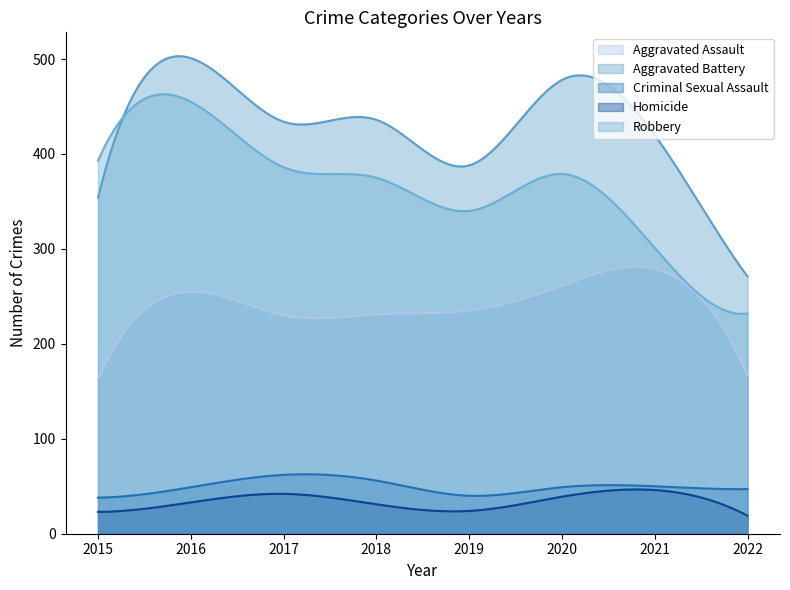

Reading left to right, transcribe all the data shown in this chart.

Aggravated Assault: 2015=163	2016=255	2017=230	2018=231	2019=235	2020=261	2021=279	2022=167
Aggravated Battery: 2015=354	2016=501	2017=434	2018=436	2019=388	2020=478	2021=420	2022=271
Criminal Sexual Assault: 2015=38	2016=49	2017=62	2018=56	2019=40	2020=49	2021=50	2022=47
Homicide: 2015=23	2016=33	2017=42	2018=31	2019=24	2020=39	2021=46	2022=19
Robbery: 2015=393	2016=455	2017=386	2018=375	2019=340	2020=379	2021=301	2022=232